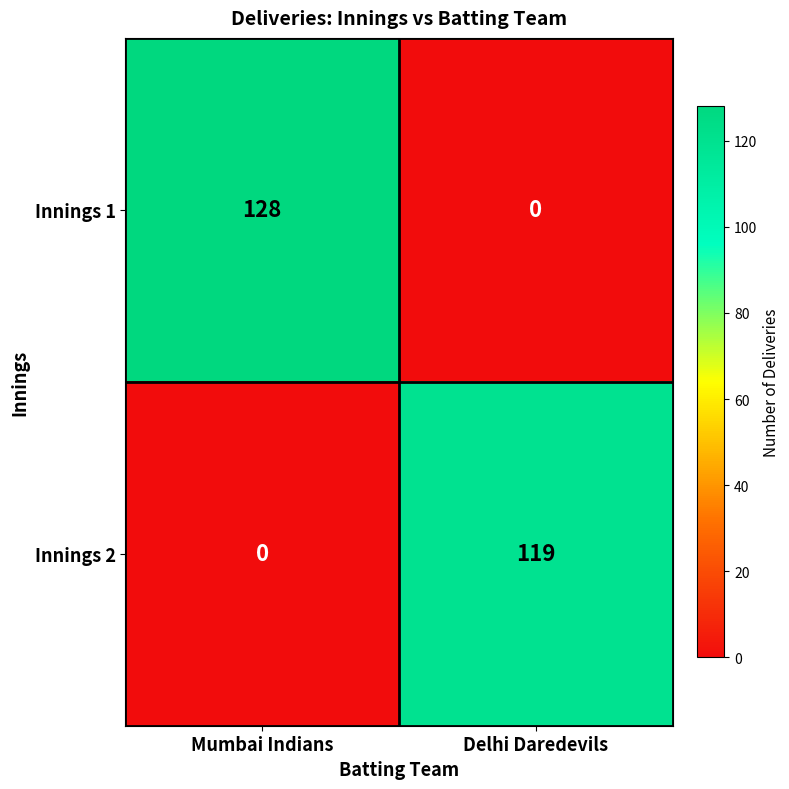

List the series in order of their peak value, highest first.

Innings 1, Innings 2